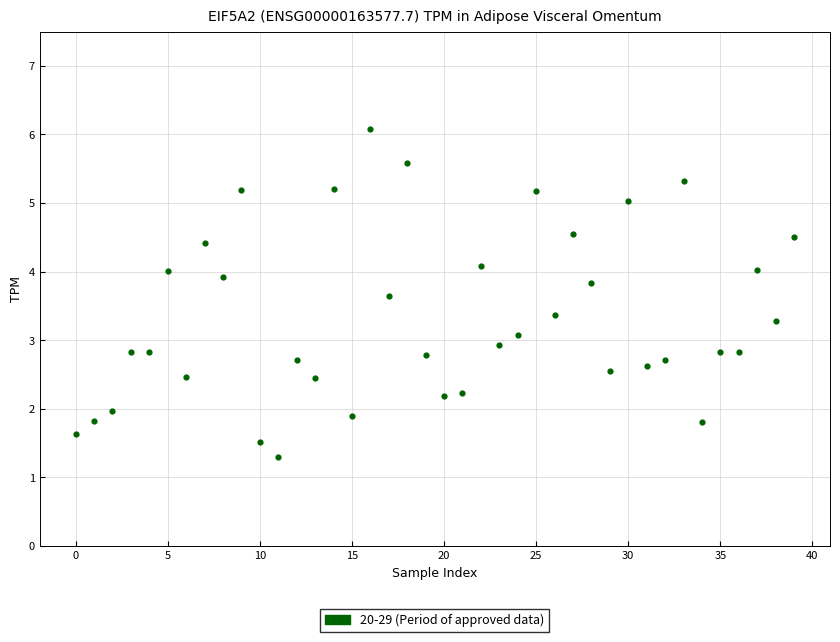

What is the range of Y values (max minus min)?

4.8